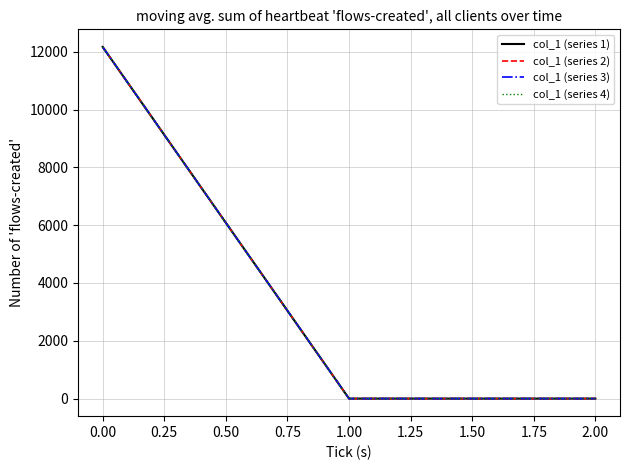

Which series has the largest range (max minus min)?

col_1 (series 1)